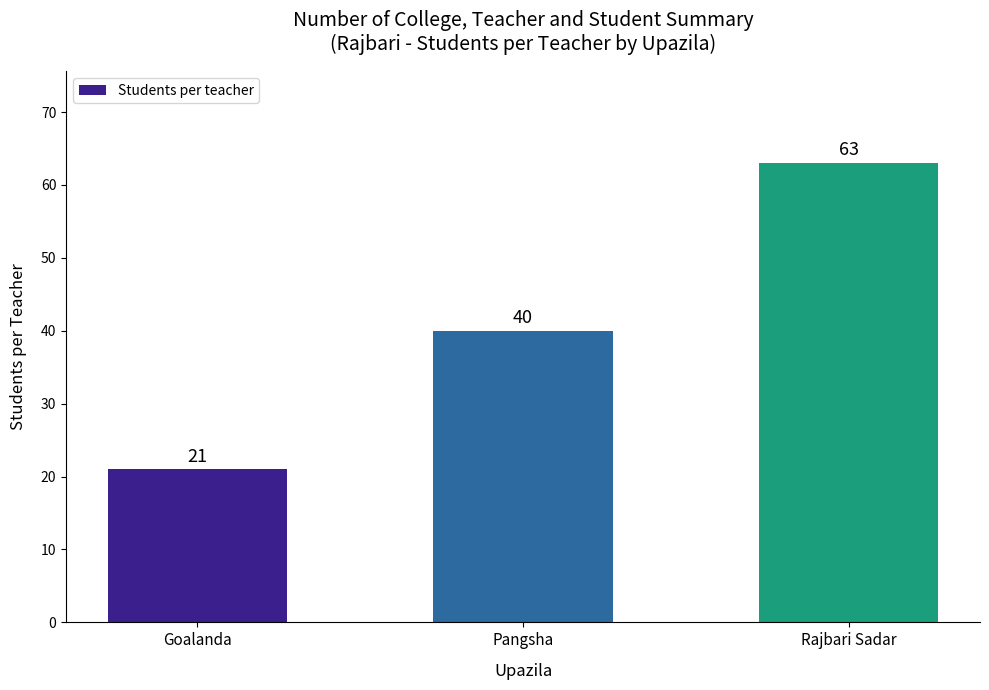

List the labels in order of value, smallest first.

Goalanda, Pangsha, Rajbari Sadar